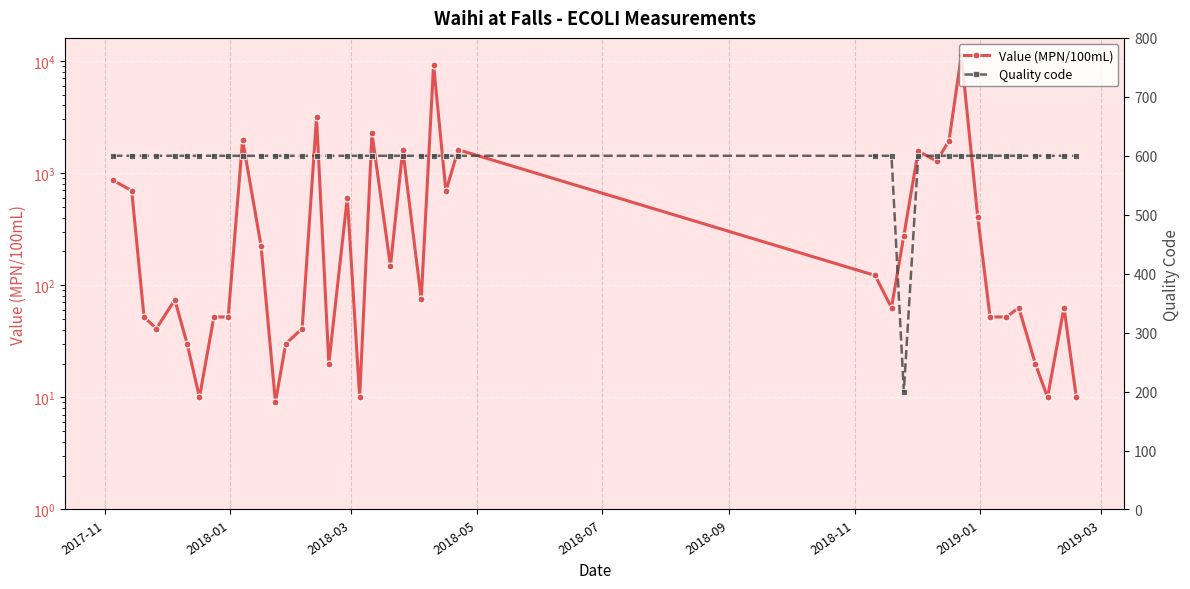

How many categories are shown in the chart?

40